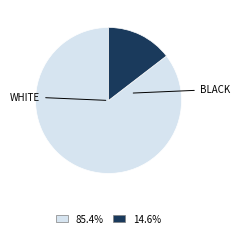

Does any single category account for the majority?

Yes